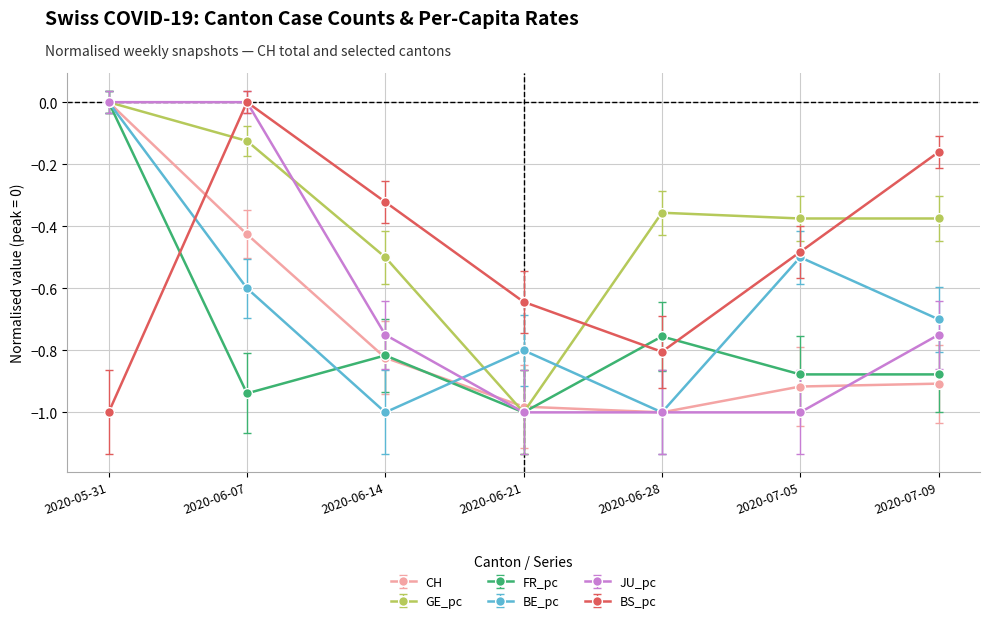

Which category has the lowest value in the GE_pc series?

2020-06-21